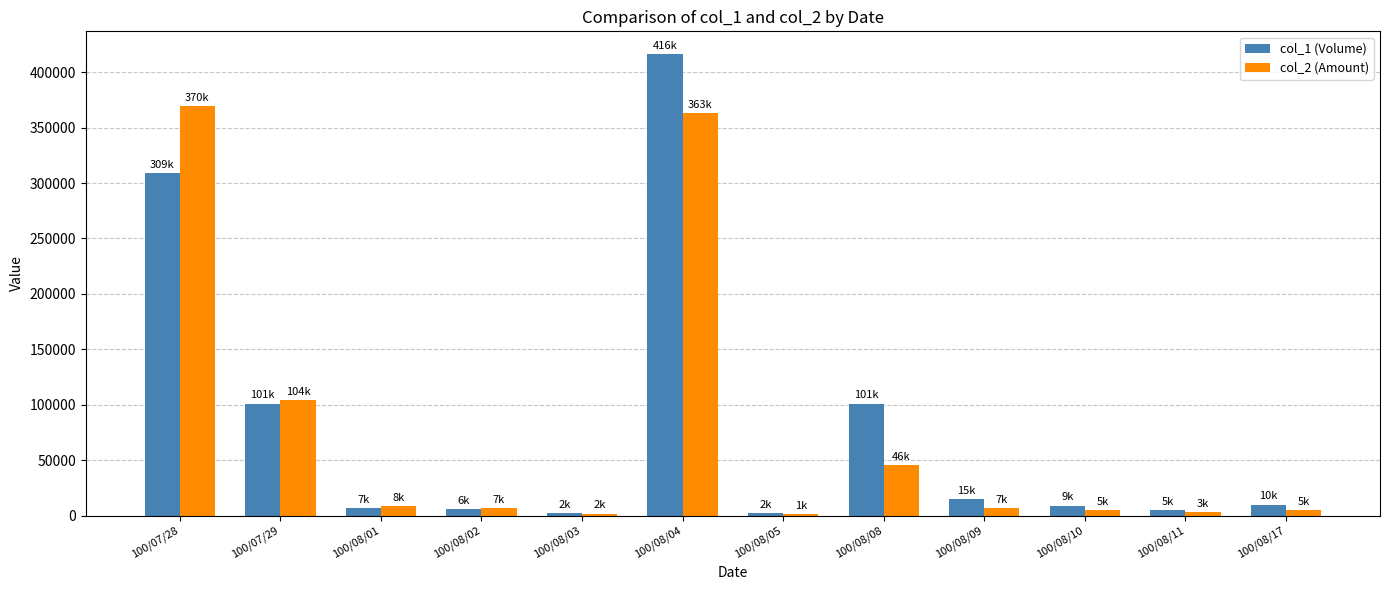

What is the greatest value displayed?

416000